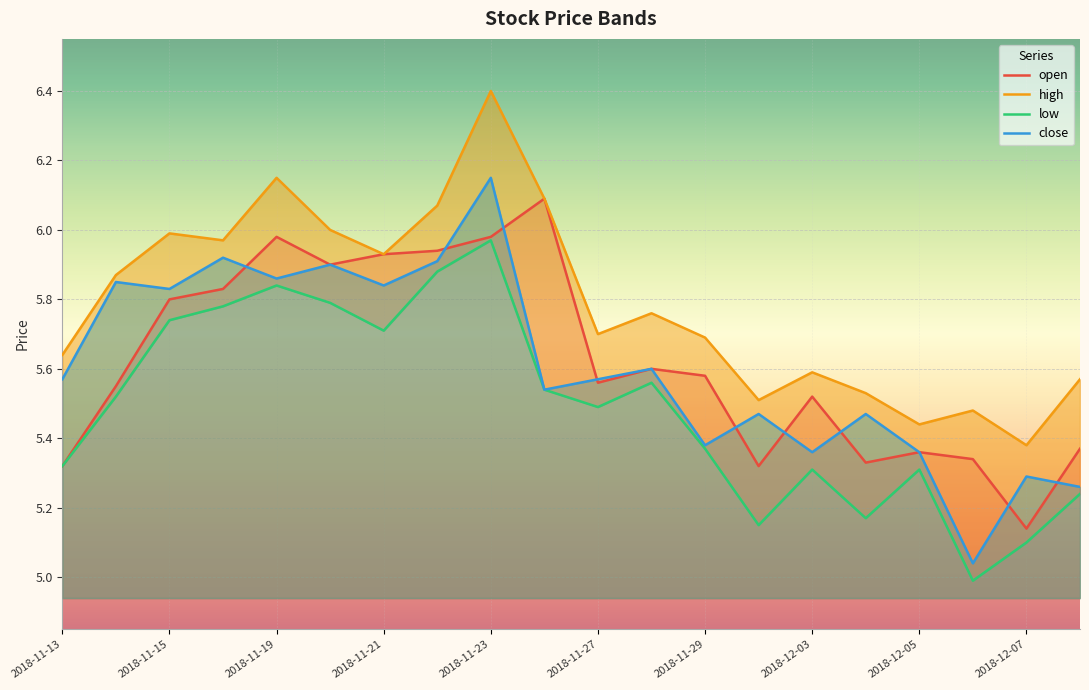

Reading left to right, extract all data points from this chart.

open: 5.3	5.5	5.8	5.8	6.0	5.9	5.9	5.9	6.0	6.1	5.6	5.6	5.6	5.3	5.5	5.3	5.4	5.3	5.1	5.4
high: 5.6	5.9	6.0	6.0	6.2	6.0	5.9	6.1	6.4	6.1	5.7	5.8	5.7	5.5	5.6	5.5	5.4	5.5	5.4	5.6
low: 5.3	5.5	5.7	5.8	5.8	5.8	5.7	5.9	6.0	5.5	5.5	5.6	5.4	5.2	5.3	5.2	5.3	5.0	5.1	5.2
close: 5.6	5.8	5.8	5.9	5.9	5.9	5.8	5.9	6.2	5.5	5.6	5.6	5.4	5.5	5.4	5.5	5.4	5.0	5.3	5.3